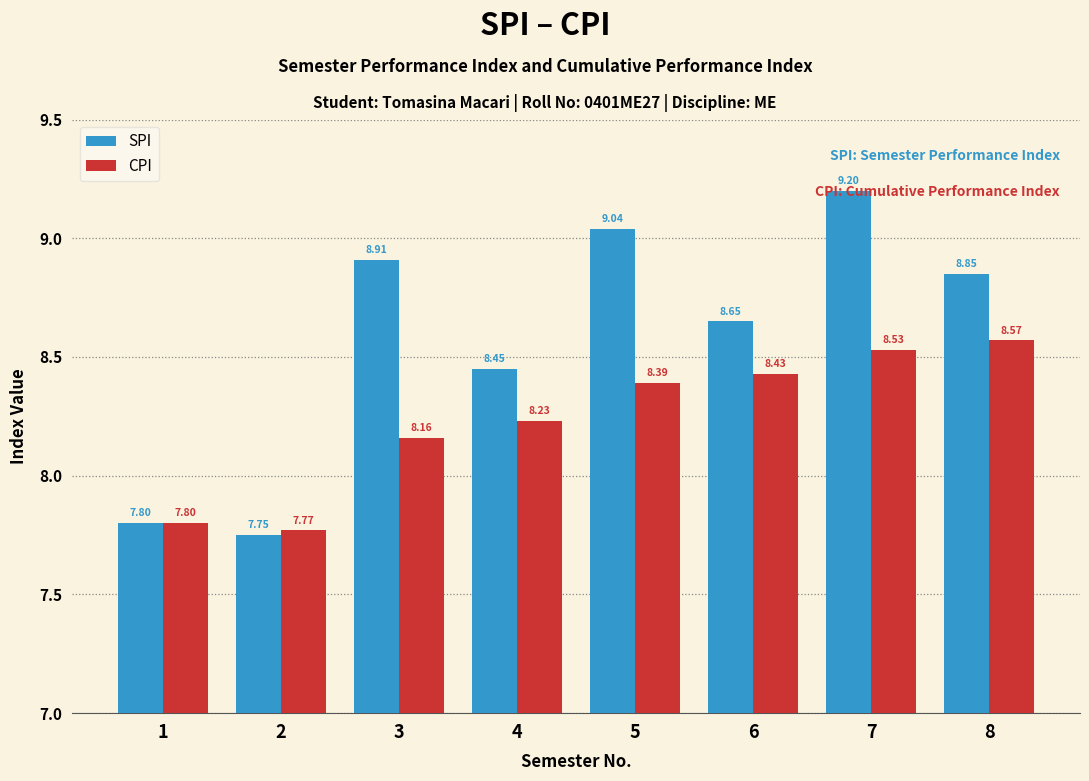

What is the difference between the second highest and minimum values in the CPI series?

0.8